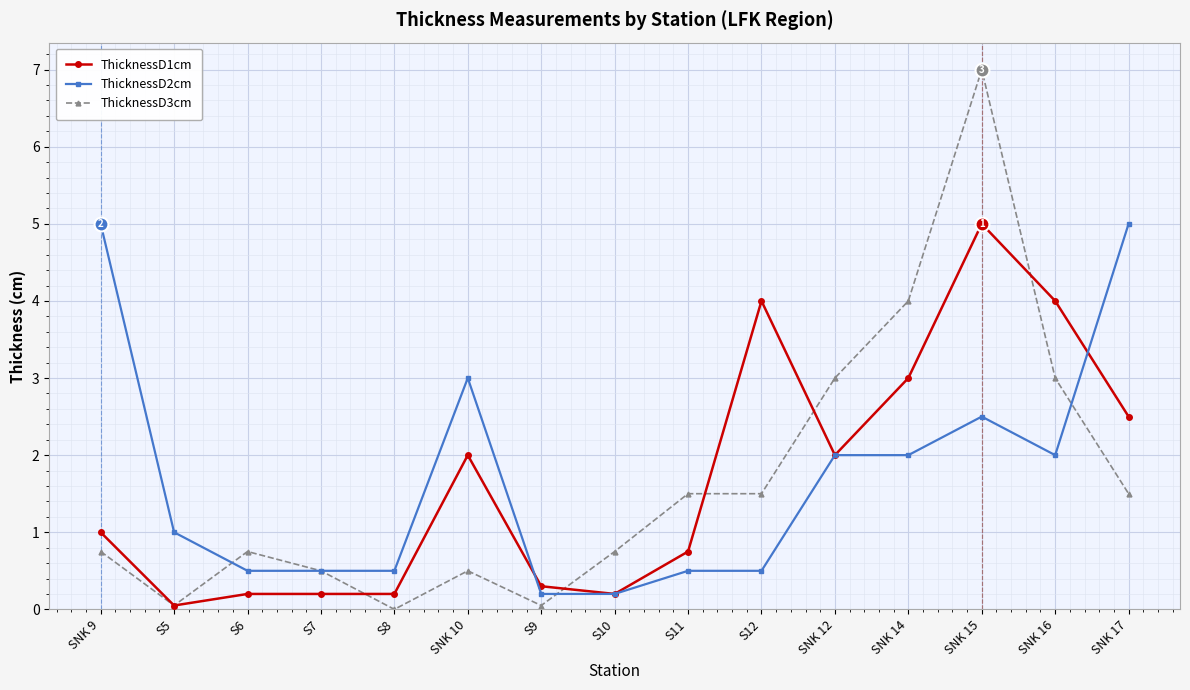

What is the approximate value of ThicknessD2cm at S5?

1.0